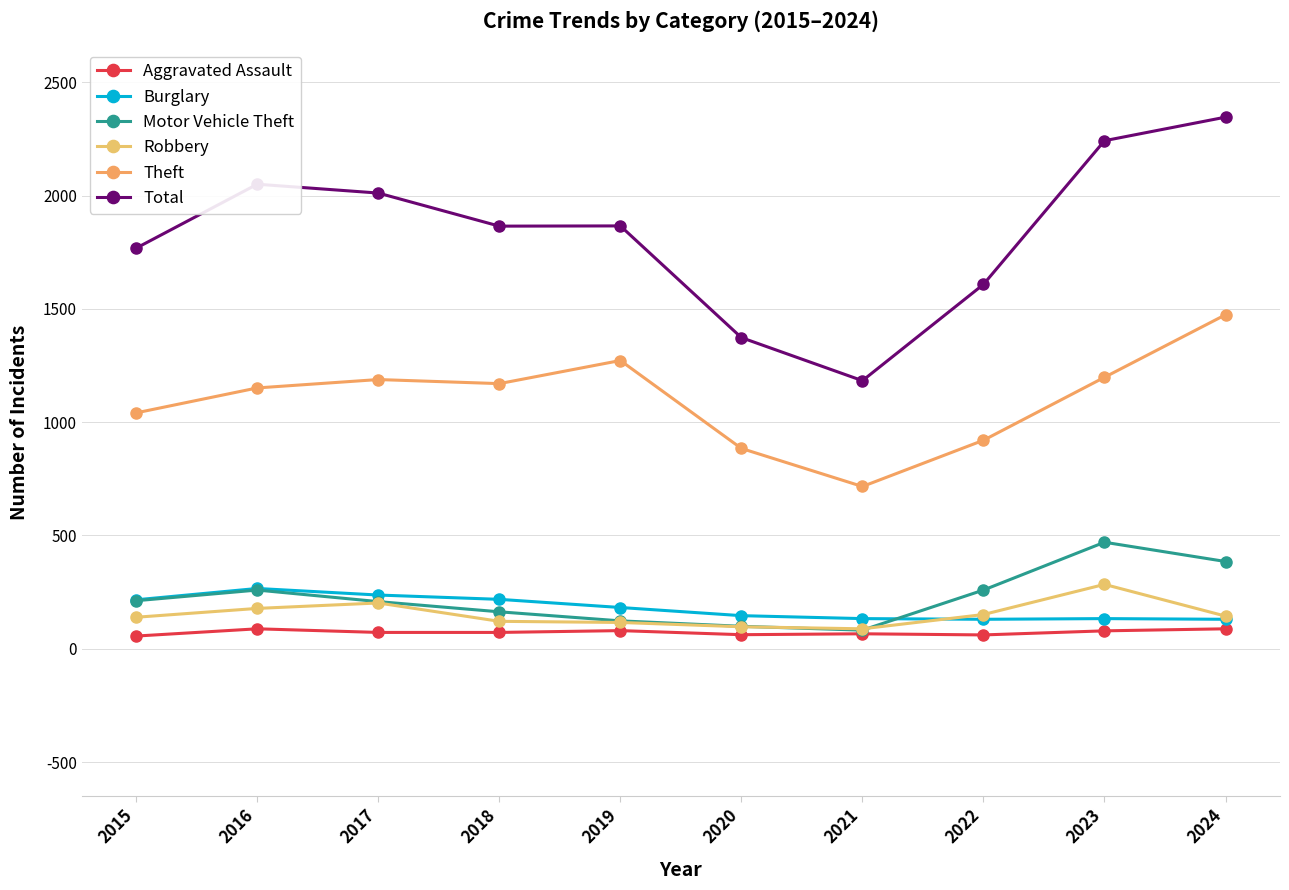

Is it true that Robbery equals 139 at 2015?

True